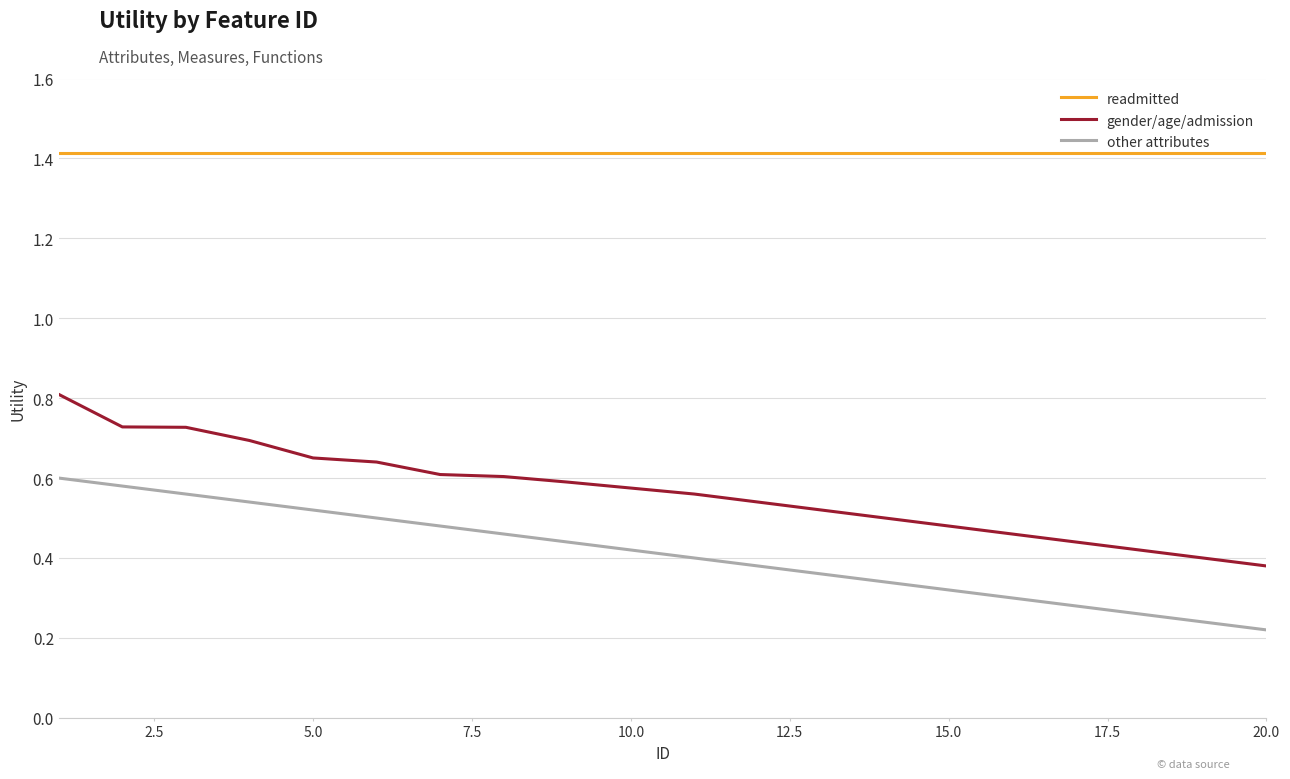

Rank the series by their maximum value, from lowest to highest.

other attributes, gender/age/admission, readmitted